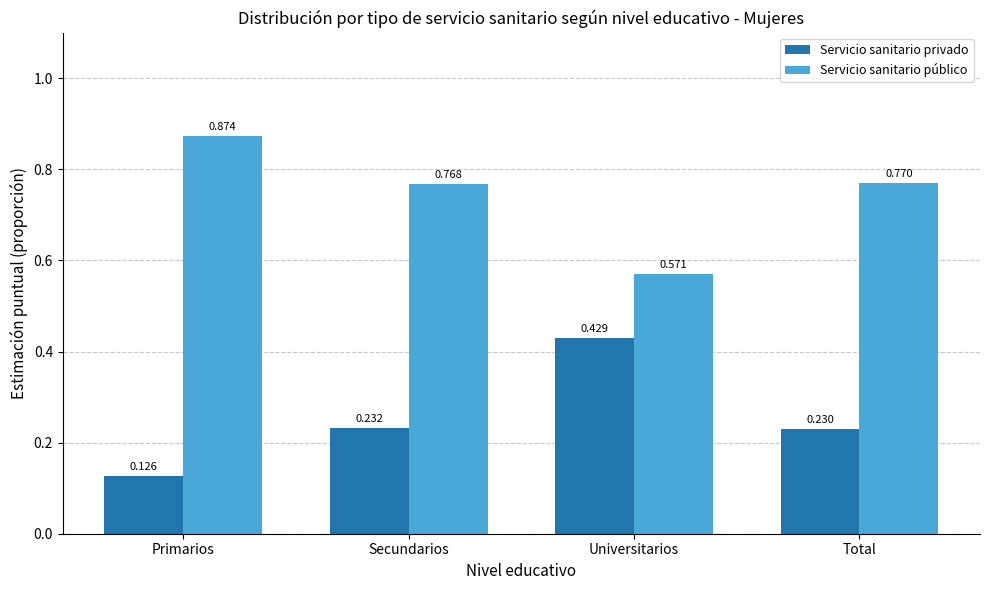

At which label does Servicio sanitario público reach its minimum?

Universitarios